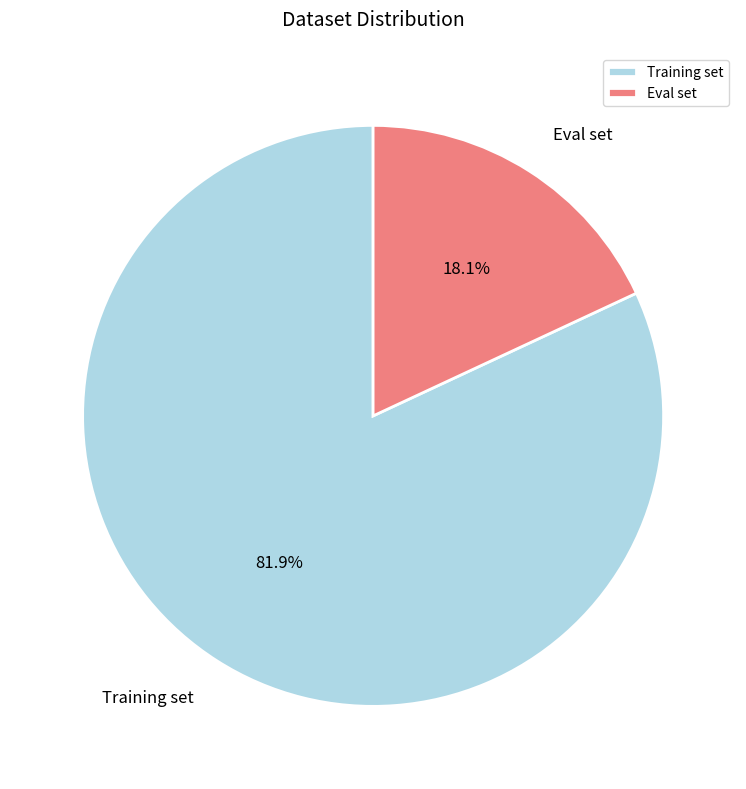

What is the ratio of the value at Eval set to the value at Training set?

0.2